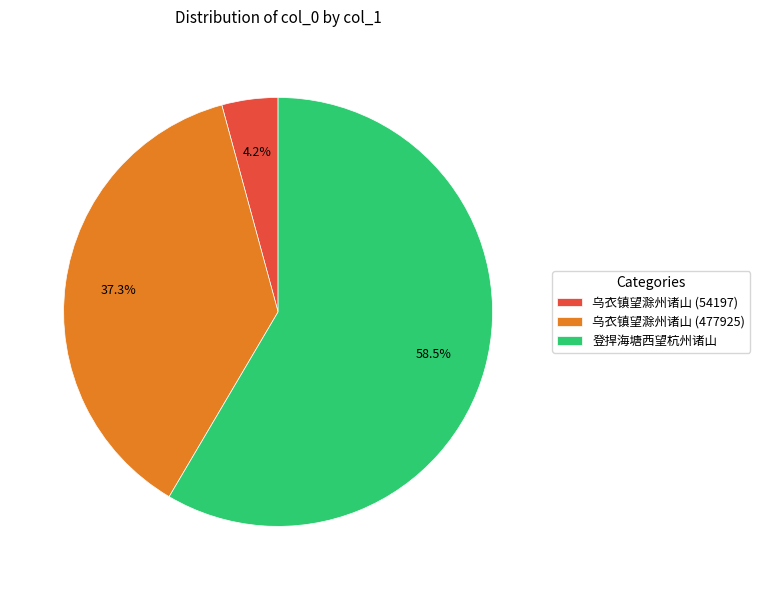

To the nearest percent, what is the difference between the largest and smallest slice percentages?

54%